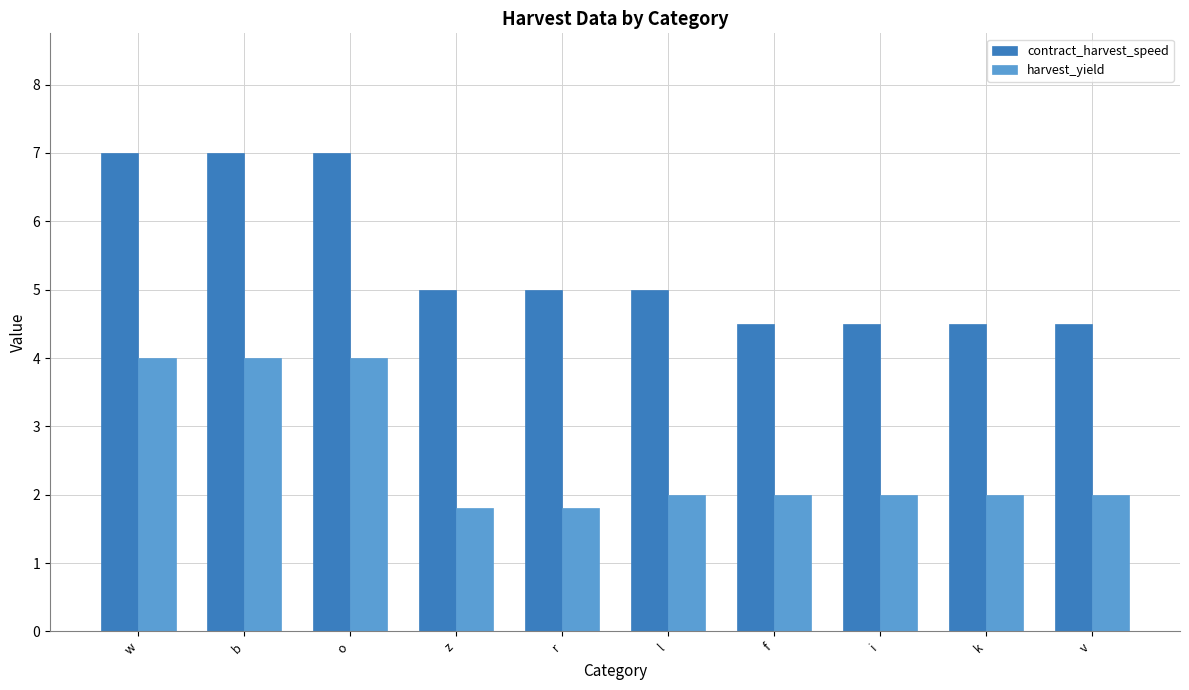

Is it true that harvest_yield equals 2.6 at z?

False